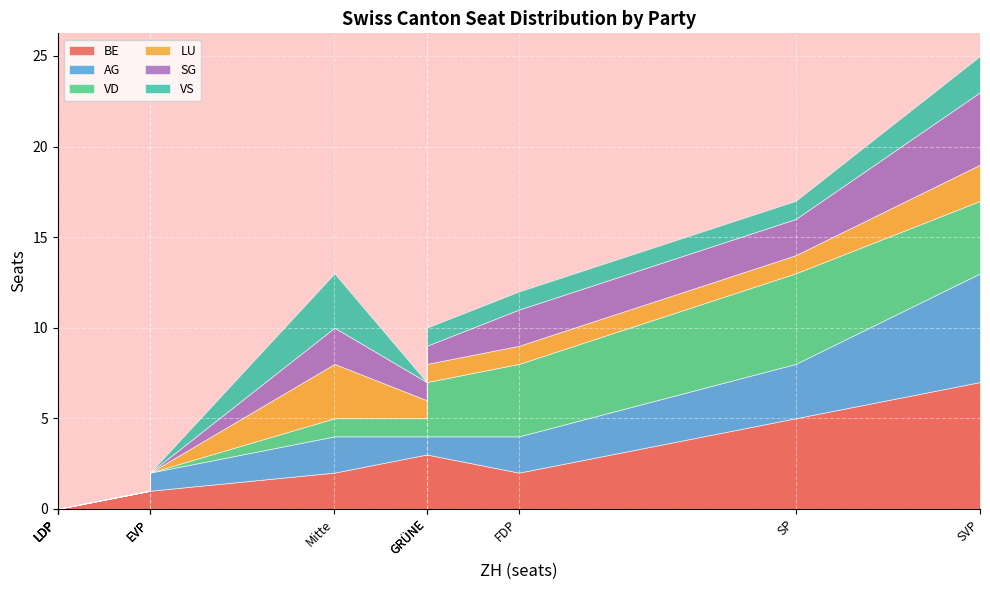

Count the number of data series in this chart.

6